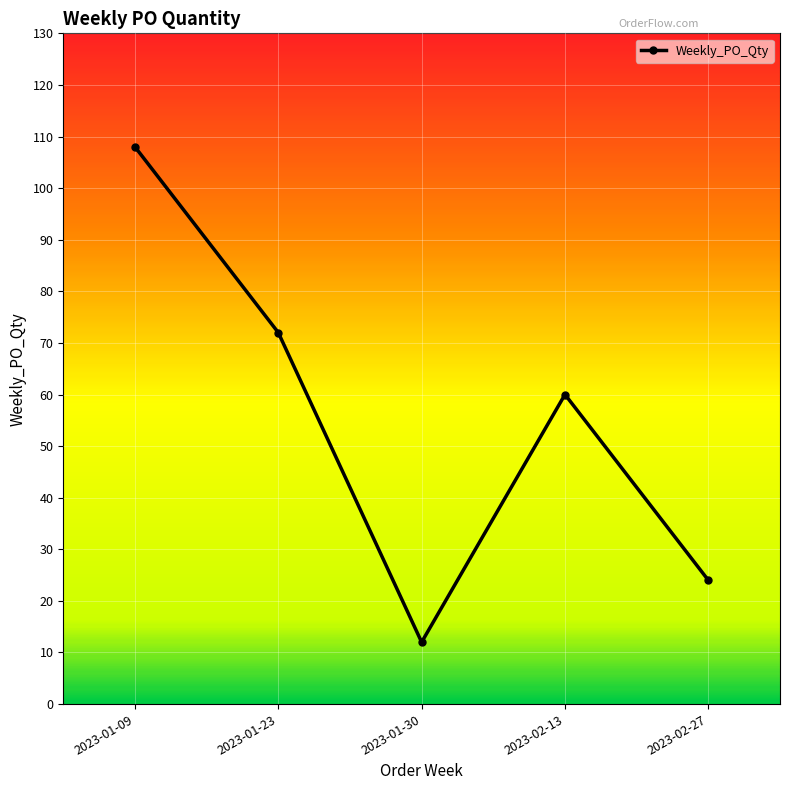

Reading right to left, transcribe all the data shown in this chart.

24	60	12	72	108